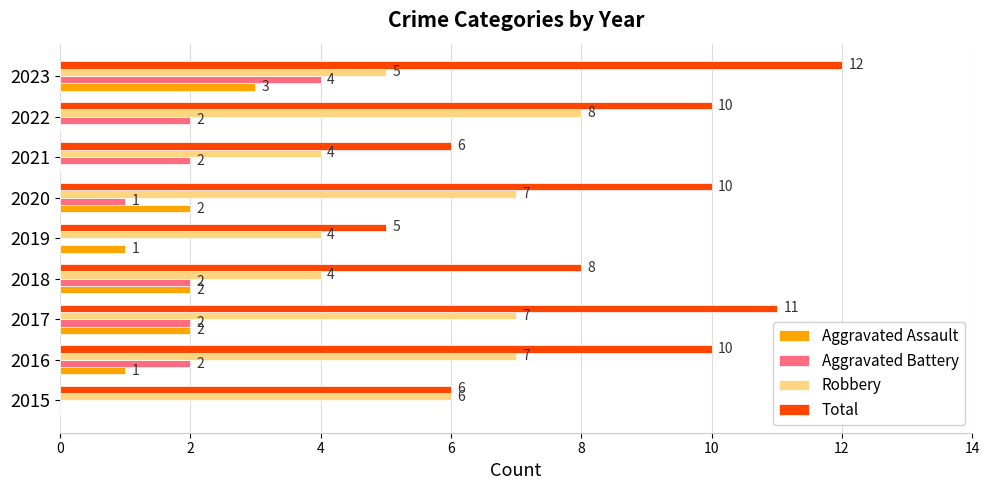

What is the sum of all Robbery values?

52